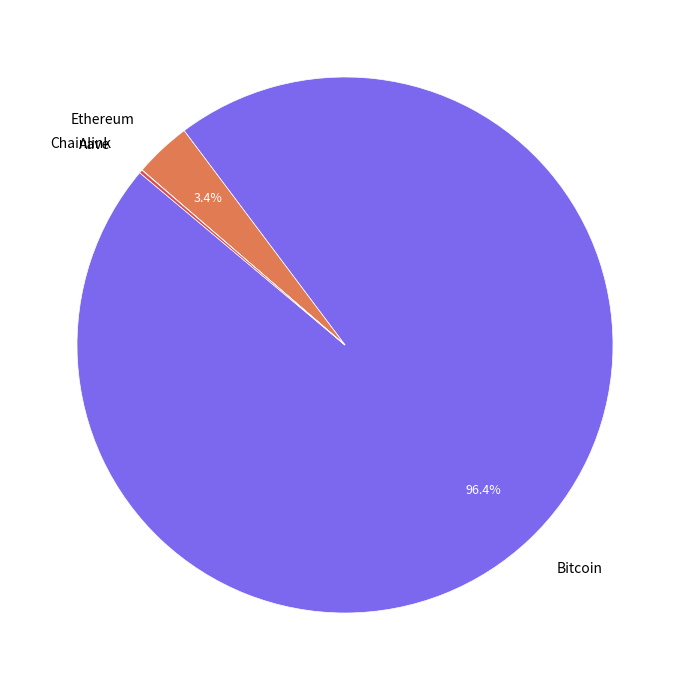

Does any single category account for the majority?

Yes